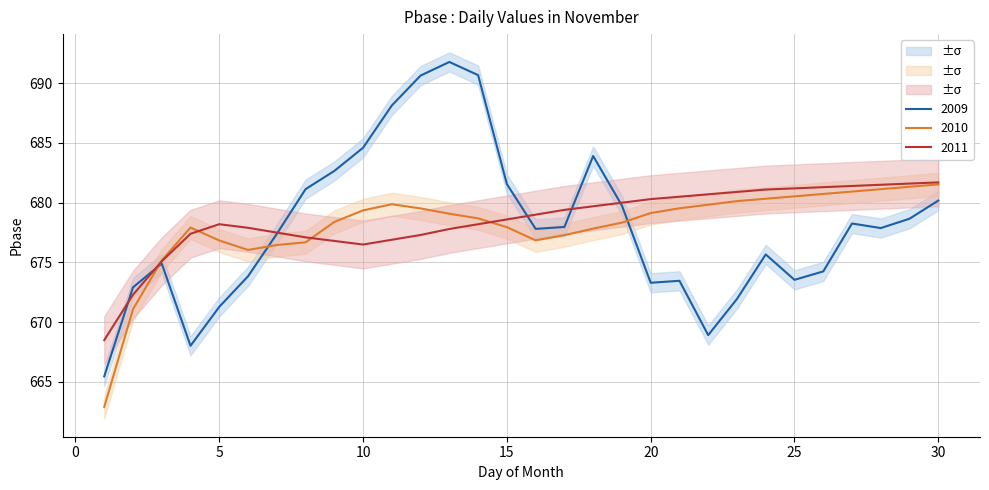

Which series has the widest spread of values?

2009_Pbase